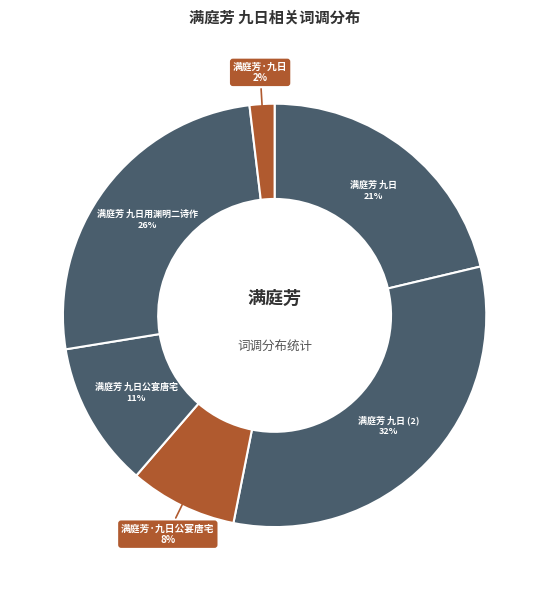

Count the number of slices in the pie.

6